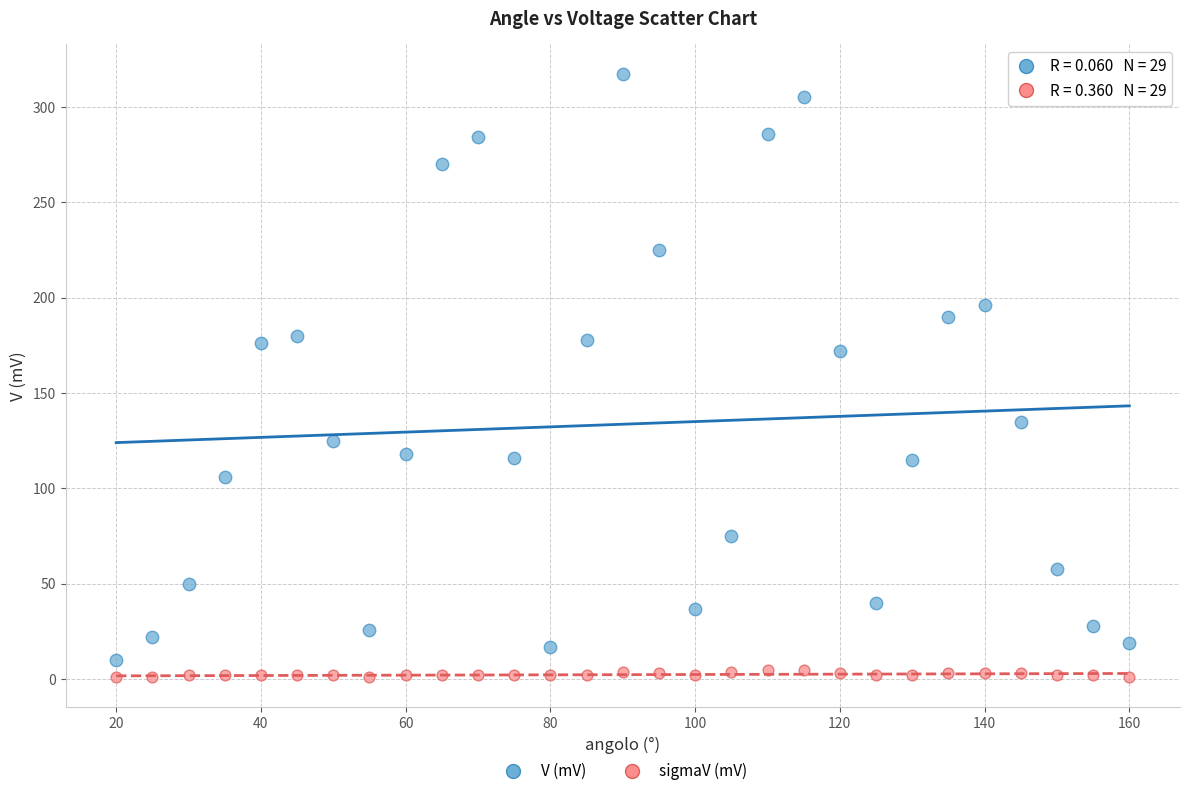

Across all data points, what is the range of X values (max minus min)?

140